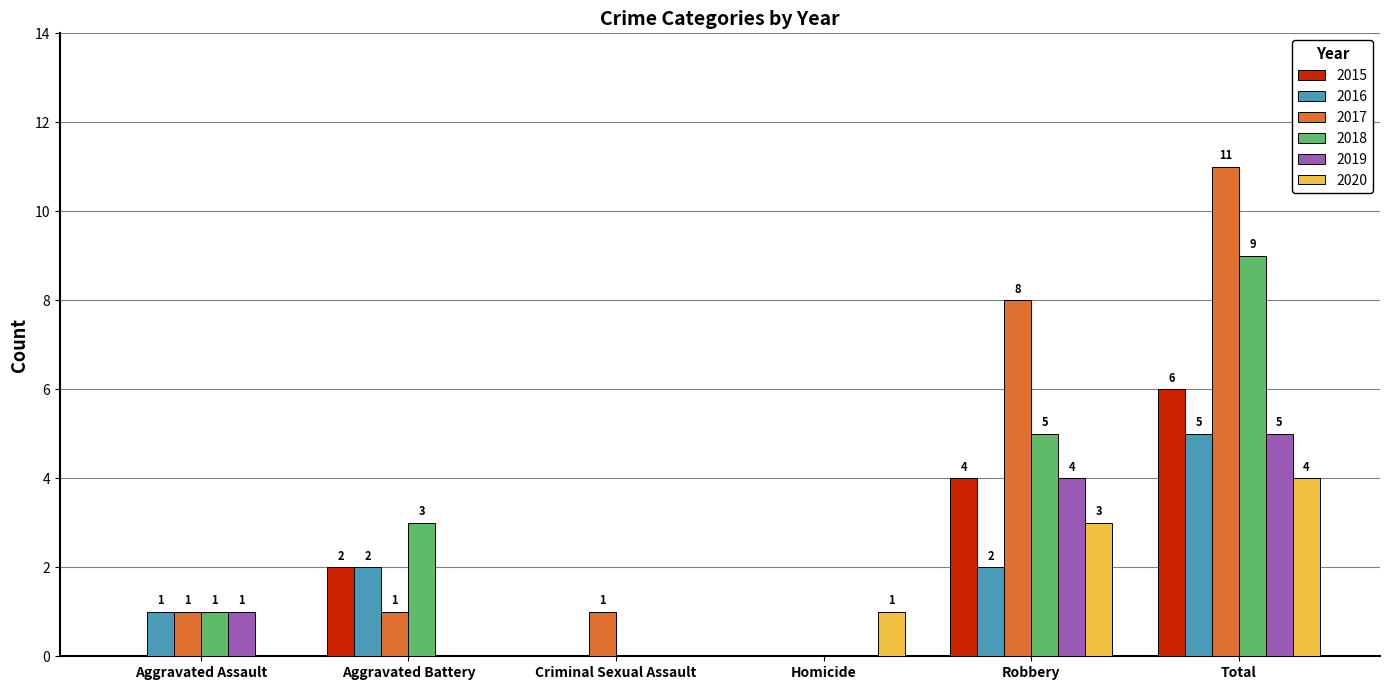

Is the value of 2020 at Aggravated Assault greater than the value of 2015 at Total?

No